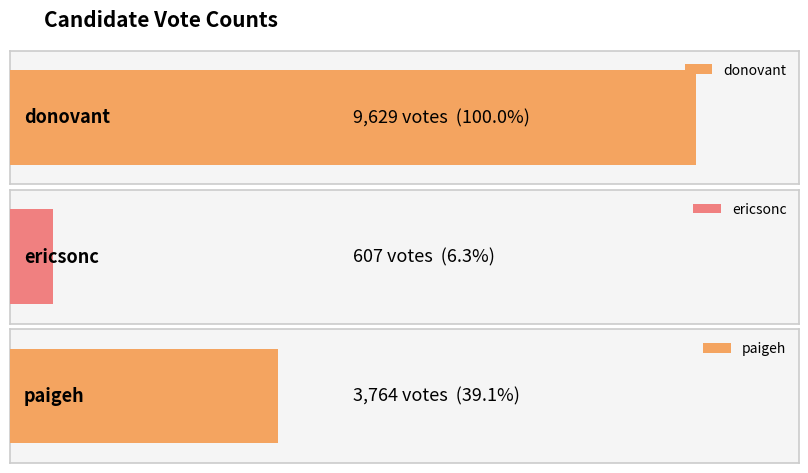

What position from the left is donovant?

1